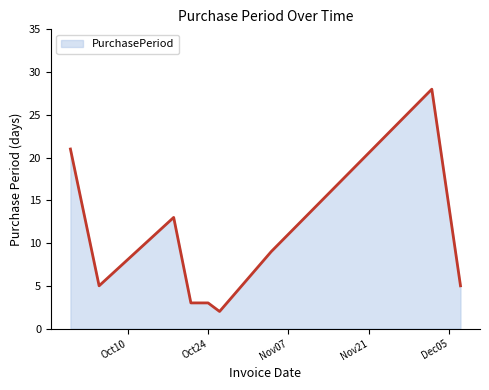

What is the greatest value displayed?

28